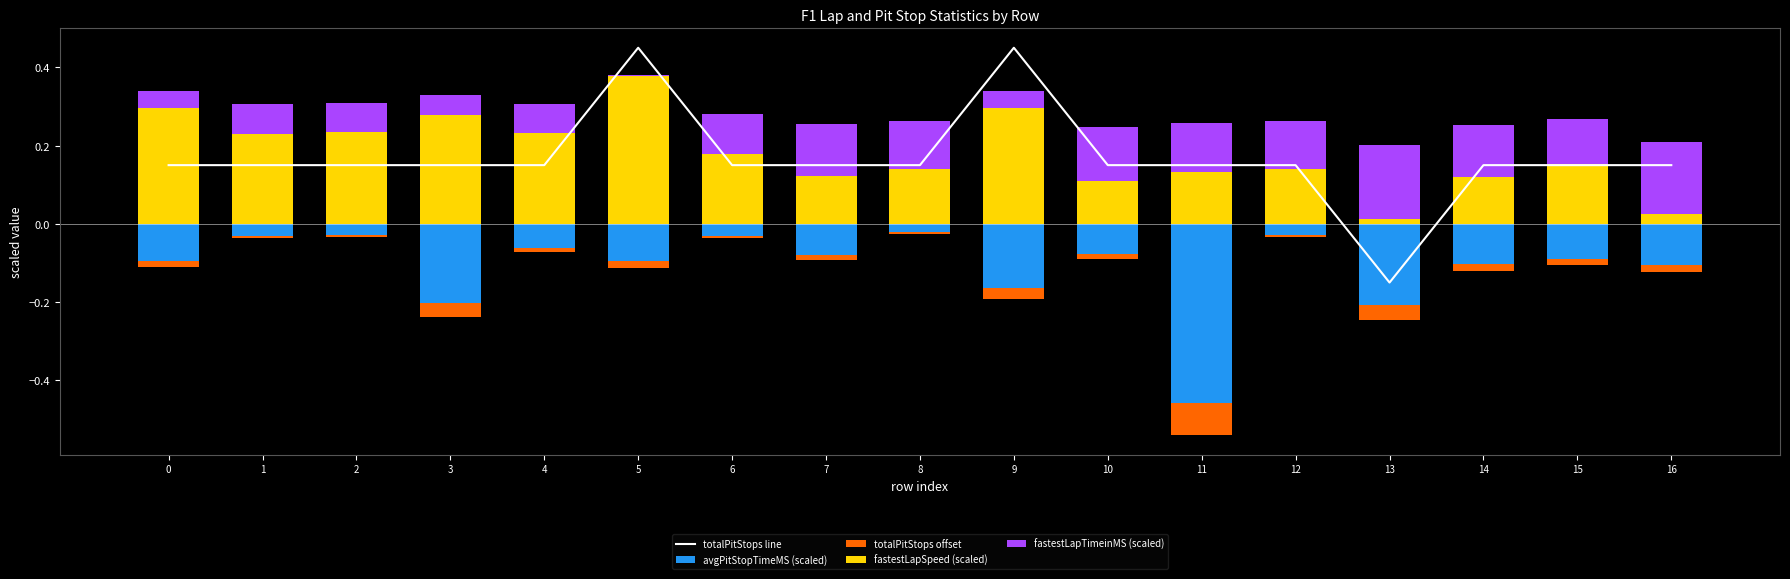

What is the approximate value of fastestLapTimeinMS (scaled) at 11?

0.1